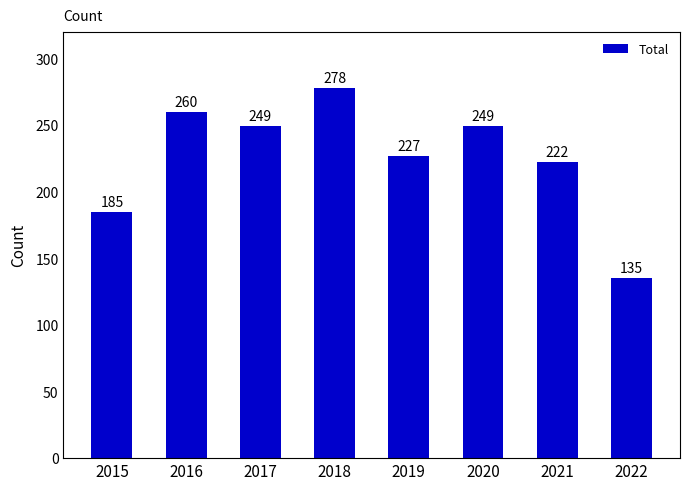

How many categories are shown in the chart?

8